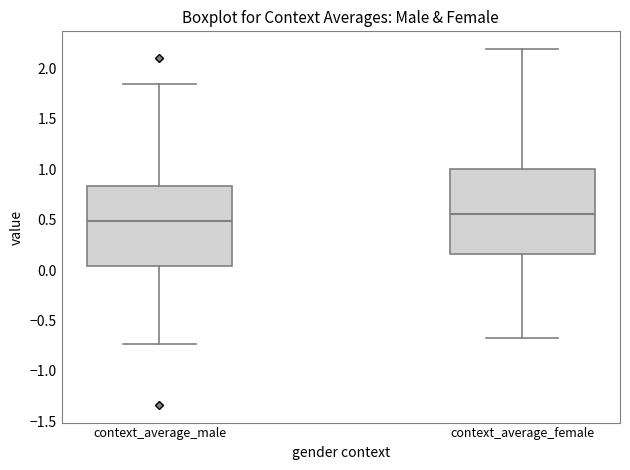

Reading left to right, read every box against the y-axis: the position of its median line, the range the box covers, and the ends of its whiskers. The values are not printed on the chart, so give them approximately, as read against the axis.

context_average_male: median 0.50, box 0.05 to 0.85, whiskers -0.75 to 1.85
context_average_female: median 0.55, box 0.15 to 1.00, whiskers -0.65 to 2.20